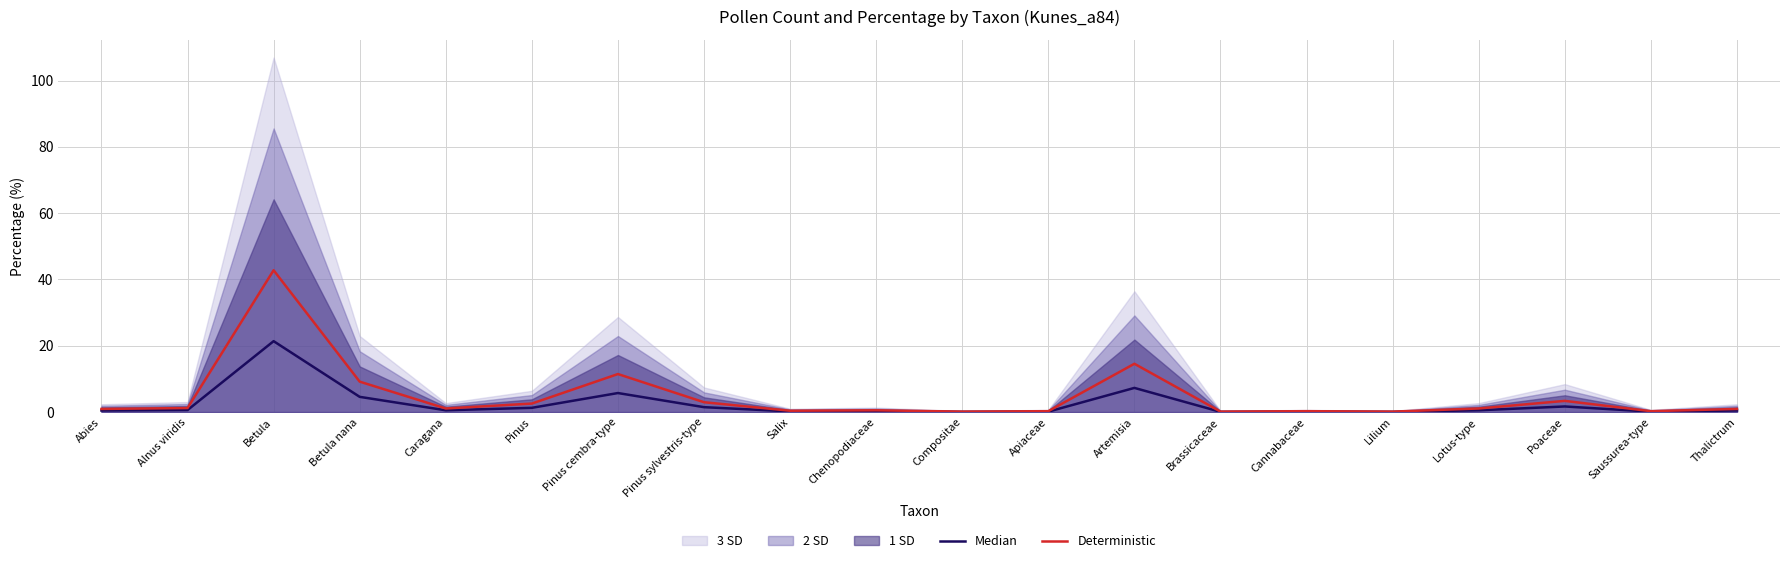

How many lines are shown in the chart?

2